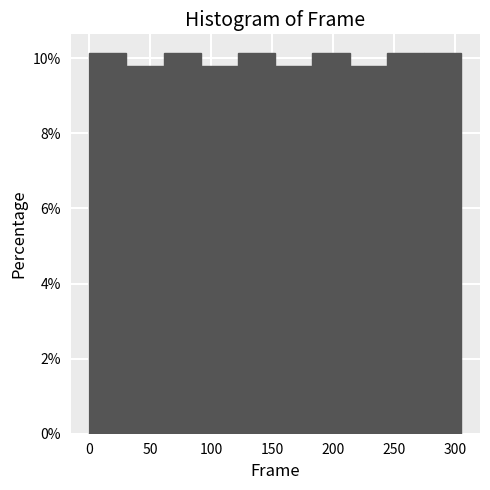

Reading left to right, list every bar in this chart as the range it spans on the x-axis followed by its height. Neither the bar edges nor the heights are printed on the chart, so give them approximately, as read against the axes.

0.0 to 30.5: 10.2
30.5 to 61.0: 9.8
61.0 to 91.5: 10.2
91.5 to 122.0: 9.8
122.0 to 152.5: 10.2
152.5 to 183.0: 9.8
183.0 to 213.5: 10.2
213.5 to 244.0: 9.8
244.0 to 274.5: 10.2
274.5 to 305.0: 10.2